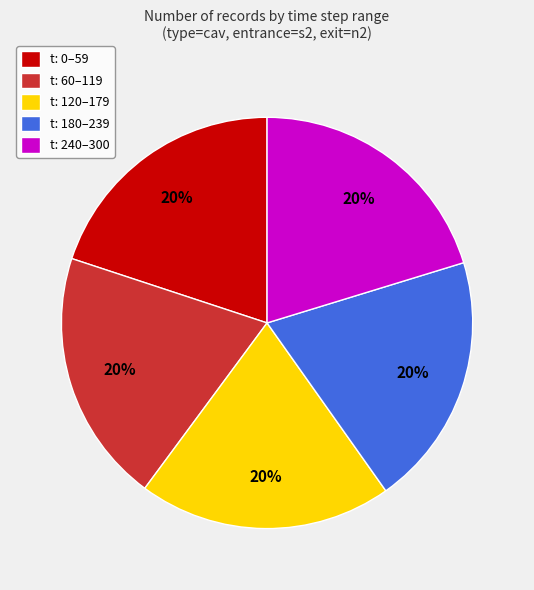

What is the ratio of the value at t: 60–119 to the value at t: 0–59?

1.0